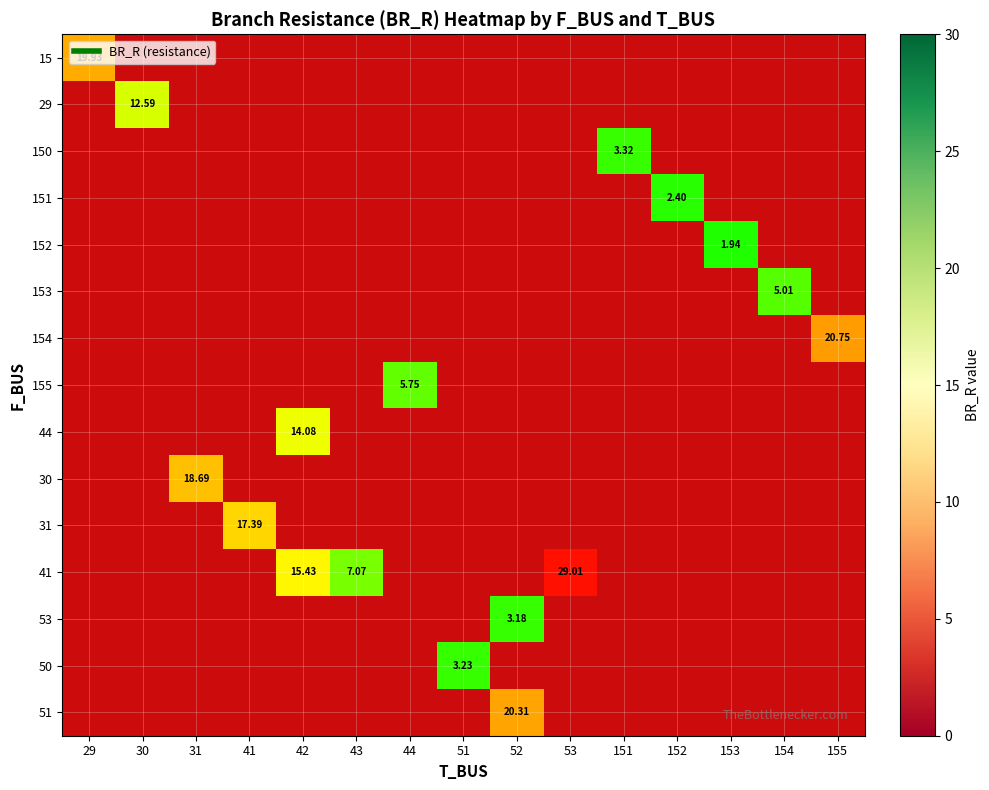

Which has a higher value, 155 or 53?

155